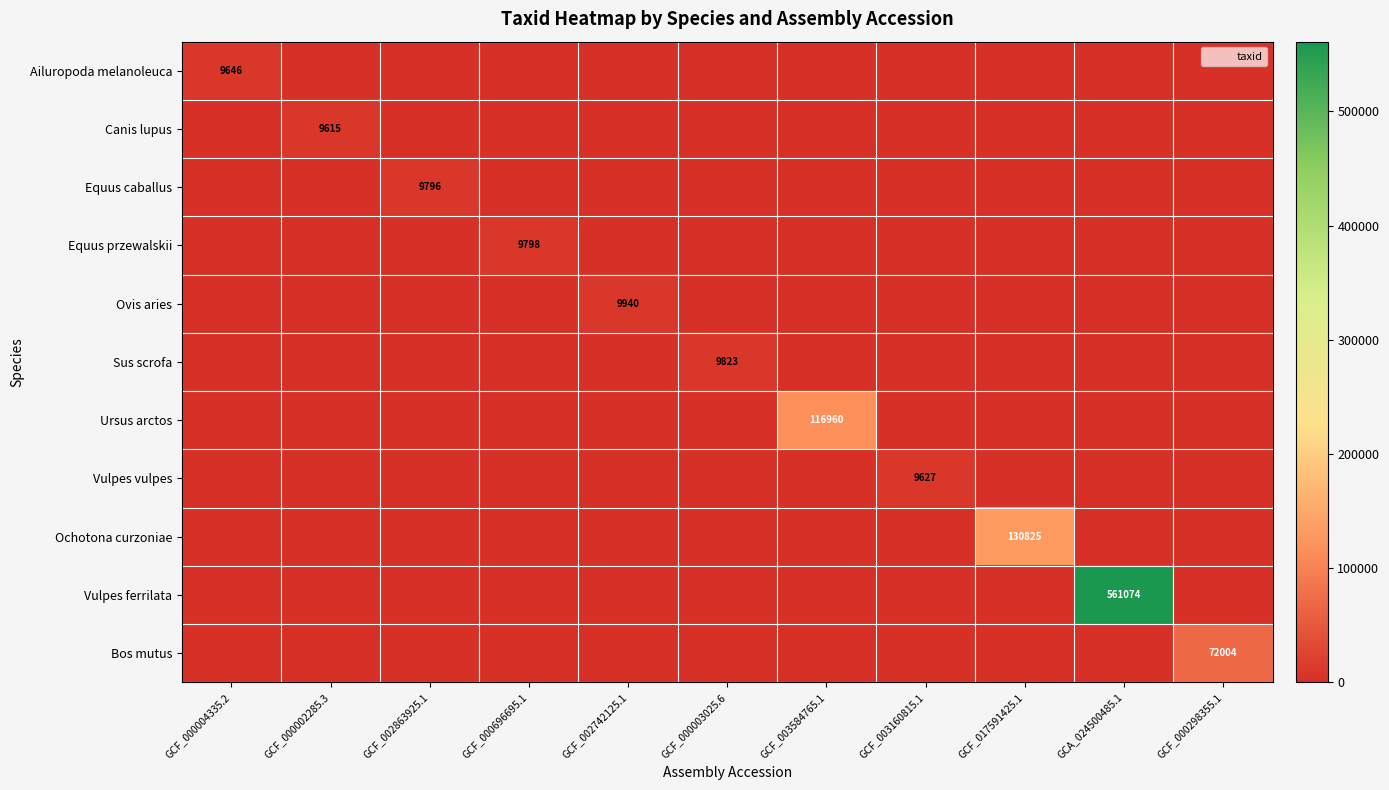

What is the difference between the maximum and minimum values in the Equus caballus series?

9796